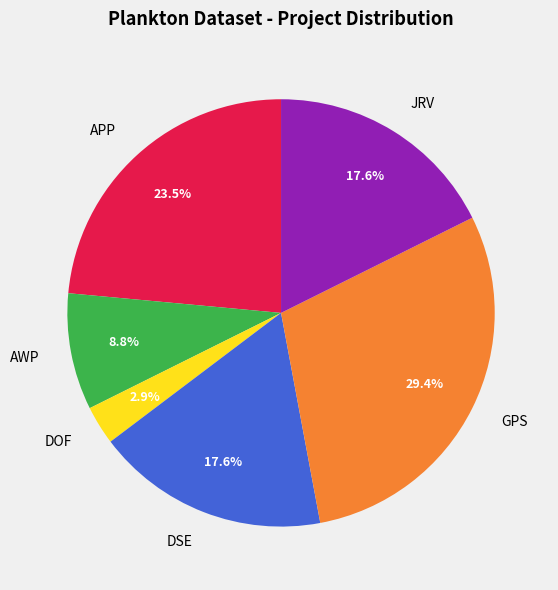

What is the total percentage of GPS and DSE?

47.1%